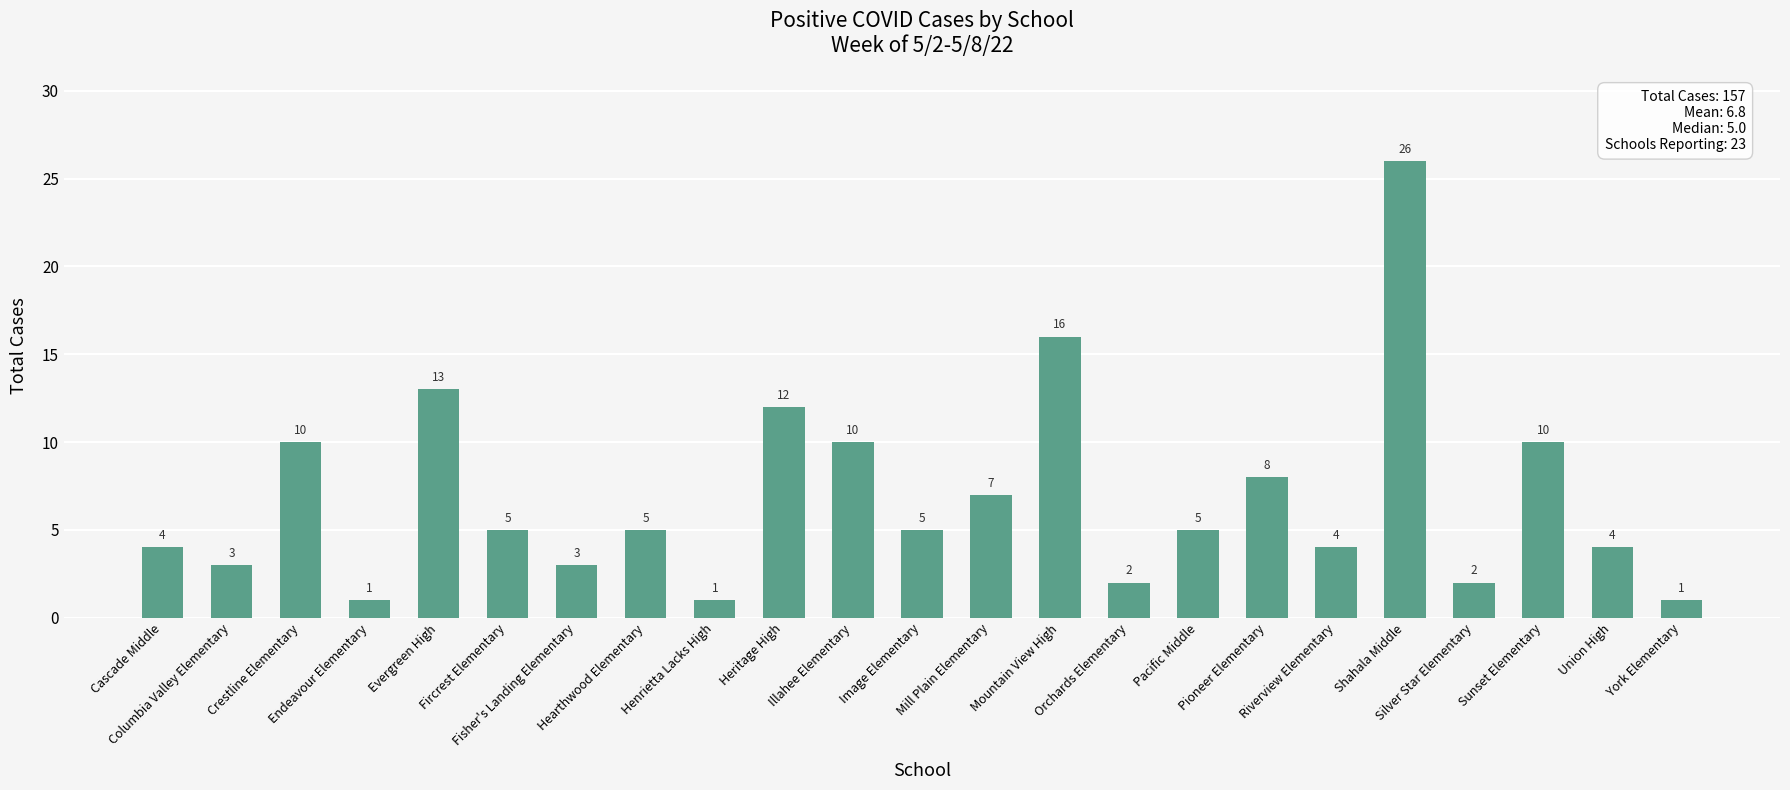

Which has a higher value, Mountain View High or Pacific Middle?

Mountain View High